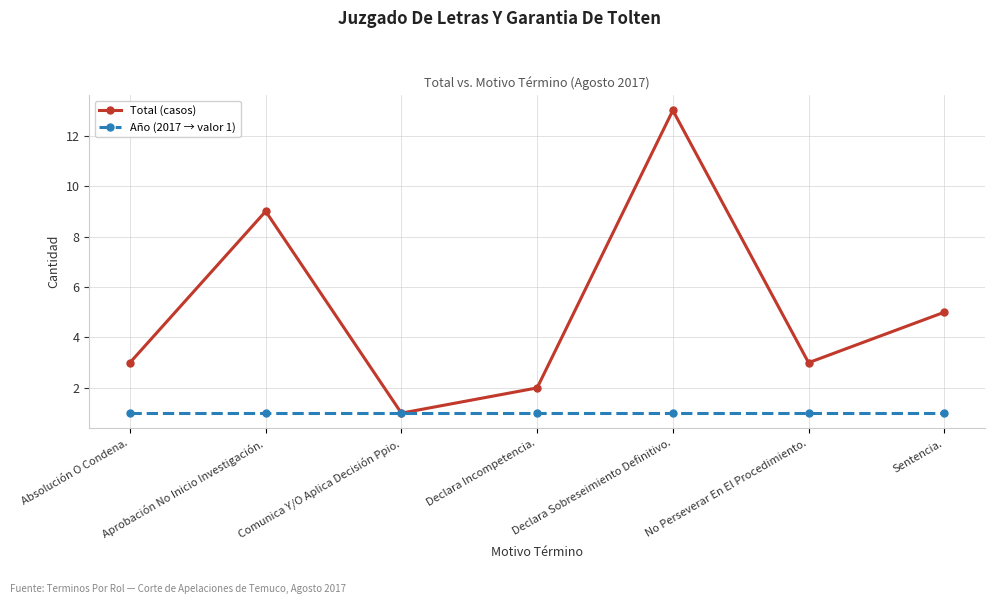

Does the chart have visible grid lines?

Yes